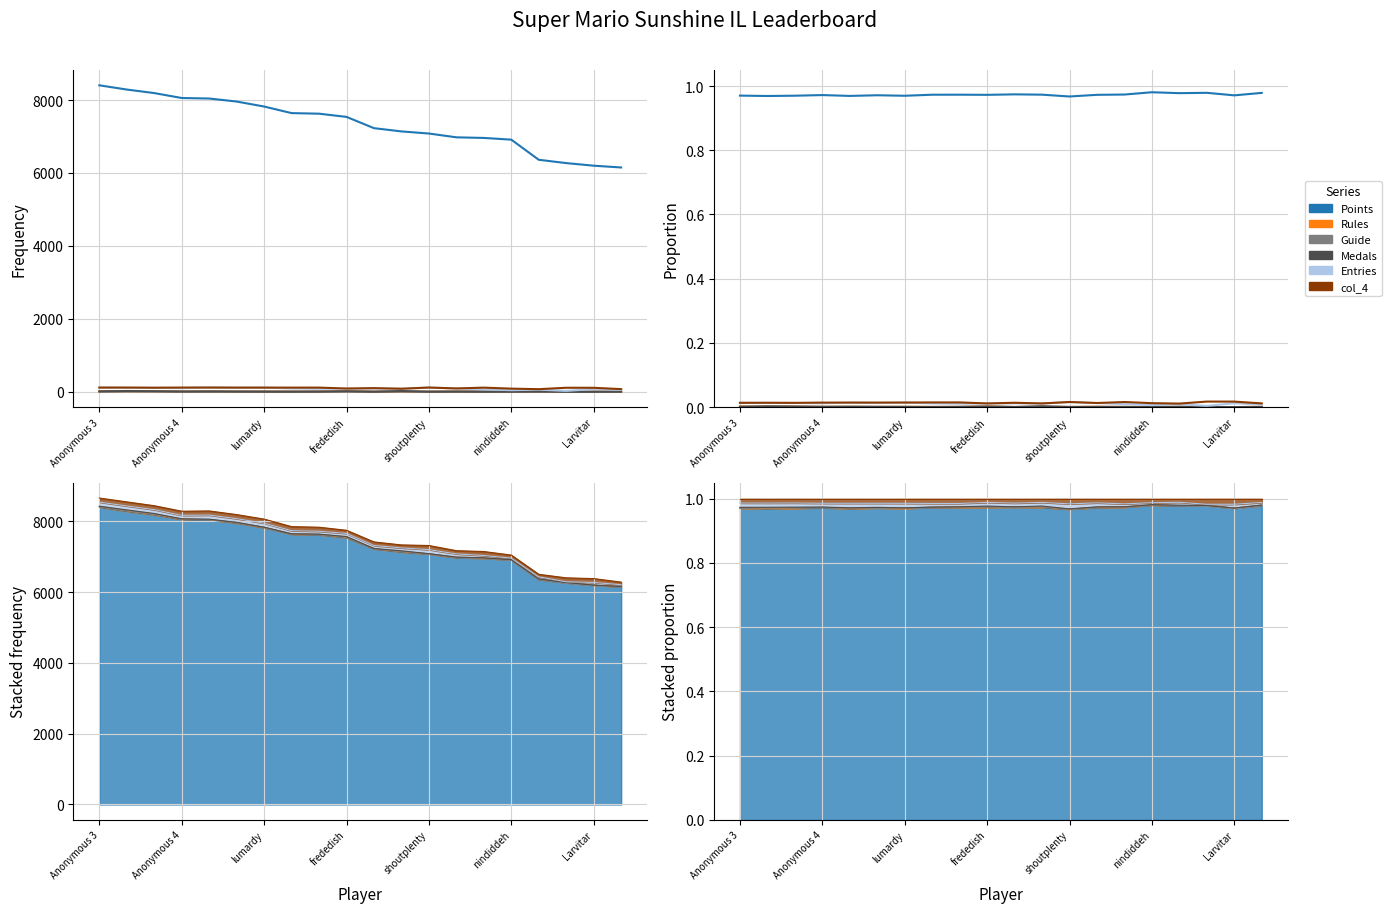

Is this an area chart (filled region under the line)?

No